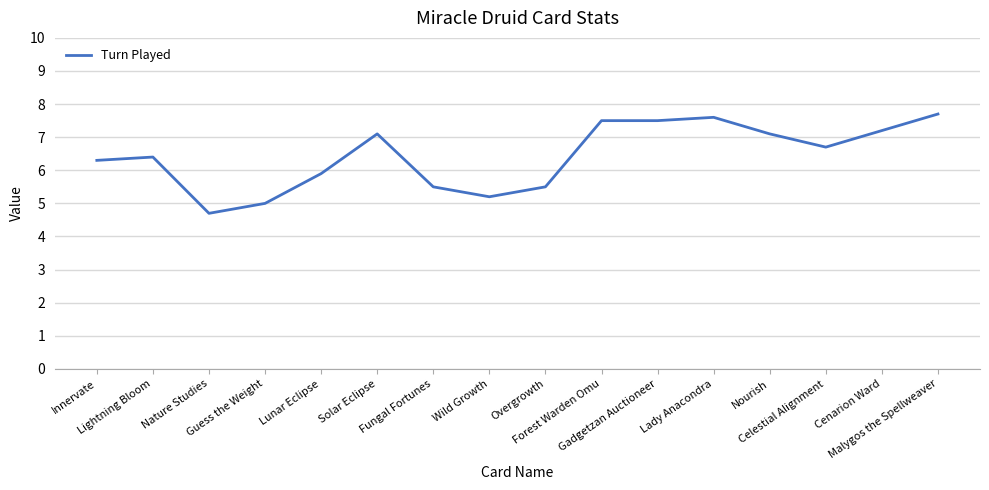

What is the difference between the values at Cenarion Ward and Nourish?

0.1